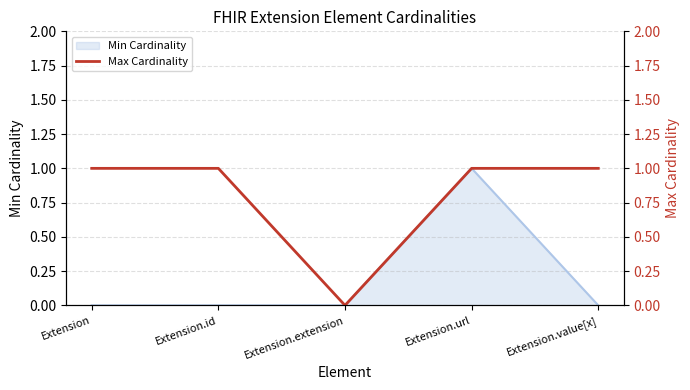

Reading left to right, extract all data points from this chart.

Extension=1	Extension.id=1	Extension.extension=0	Extension.url=1	Extension.value[x]=1